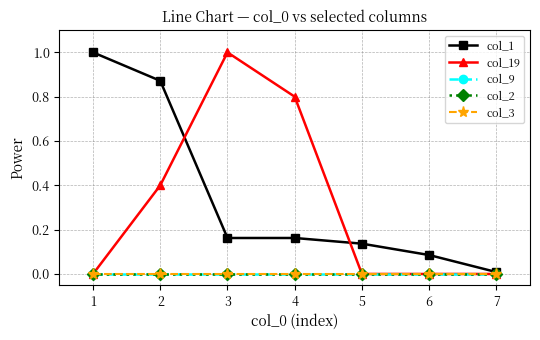

What are all the series names shown in the legend?

col_1, col_19, col_9, col_2, col_3